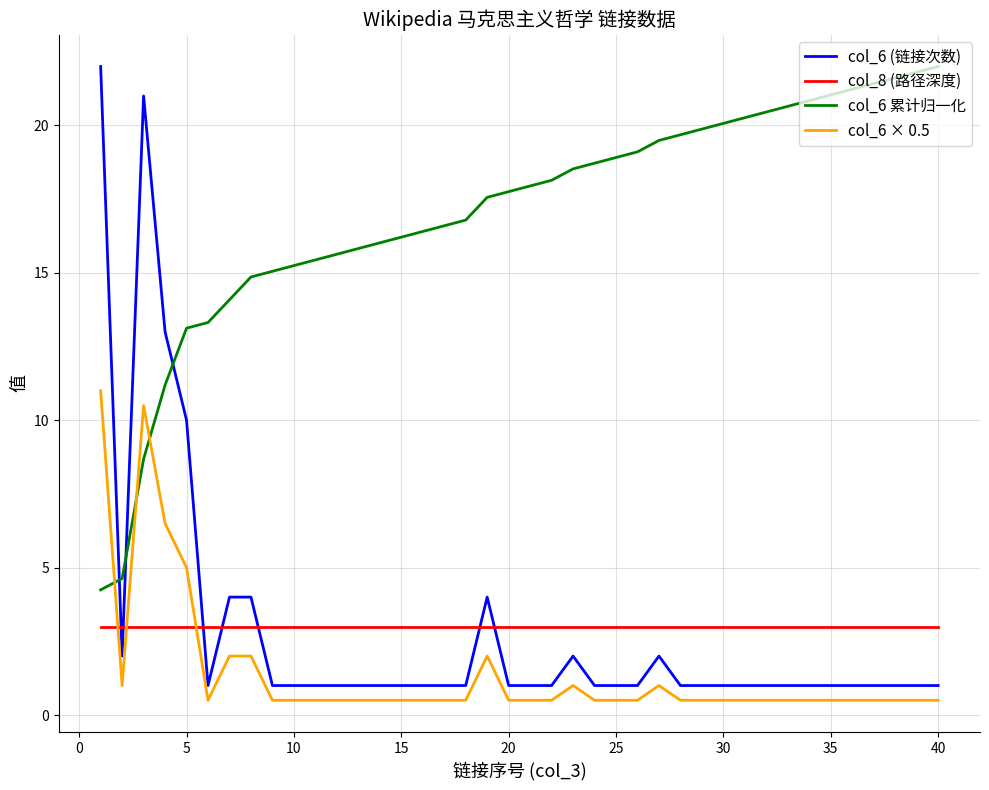

Which series has the largest range (max minus min)?

col_6 (链接次数)